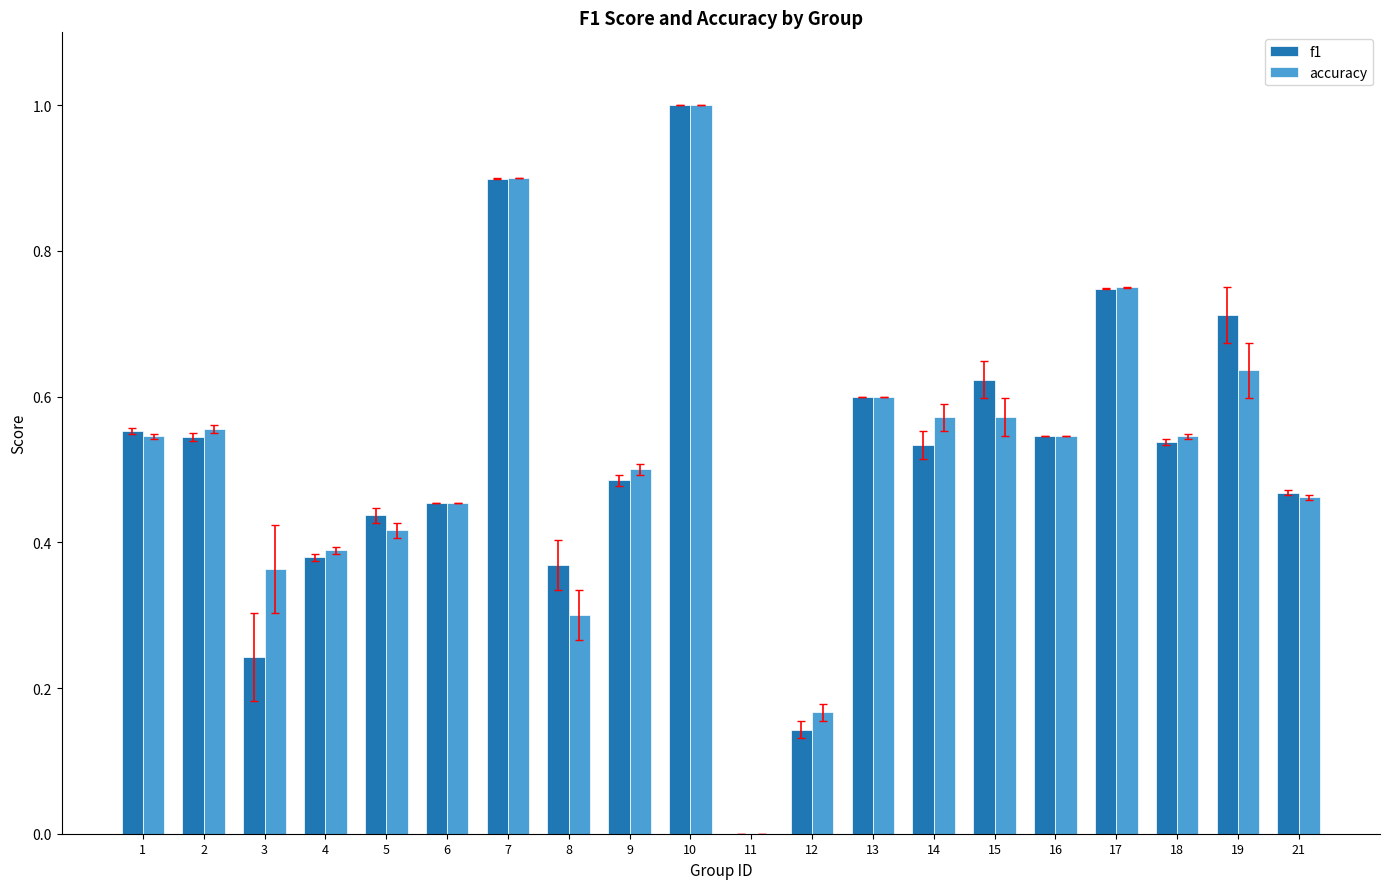

Between 5 and 16, which series saw the biggest shift?

accuracy